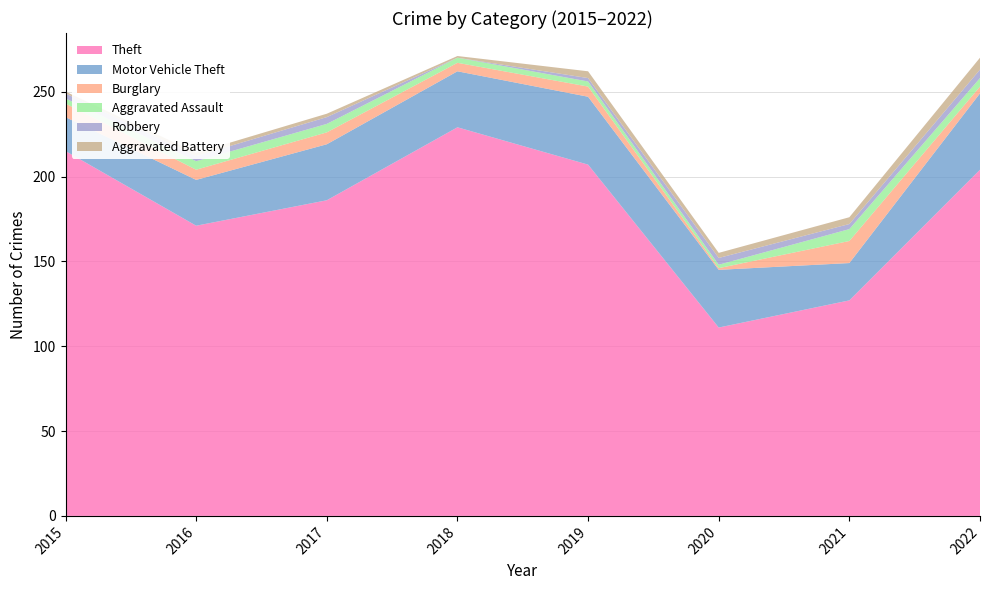

Reading right to left, what are all the values shown in this chart?

Theft: 204	127	111	207	229	186	171	215
Motor Vehicle Theft: 45	22	34	40	33	33	27	20
Burglary: 4	13	1	6	5	7	6	8
Aggravated Assault: 5	7	2	3	3	5	5	3
Robbery: 5	3	4	2	0	4	3	3
Aggravated Battery: 7	4	3	4	1	2	2	1